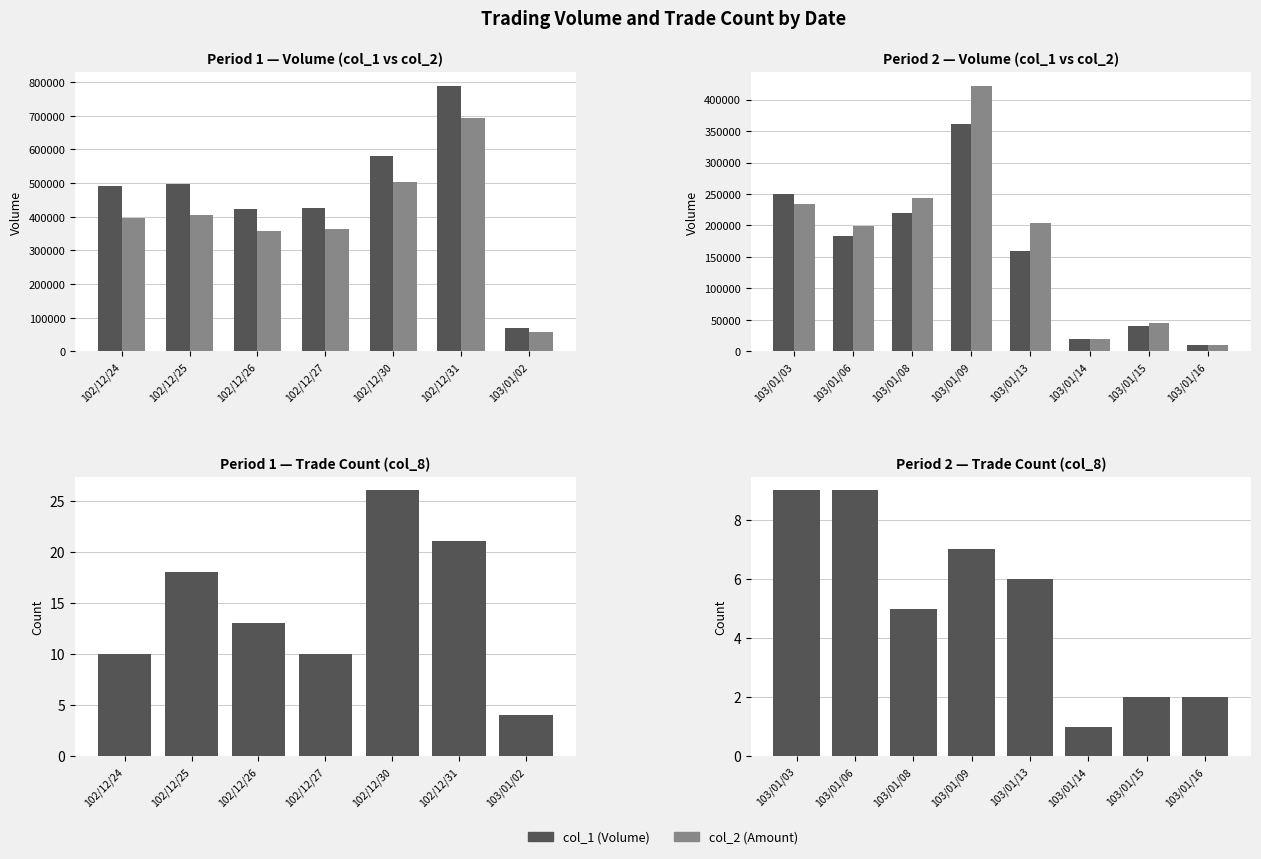

At how many categories does at least one series exceed 98870?

5